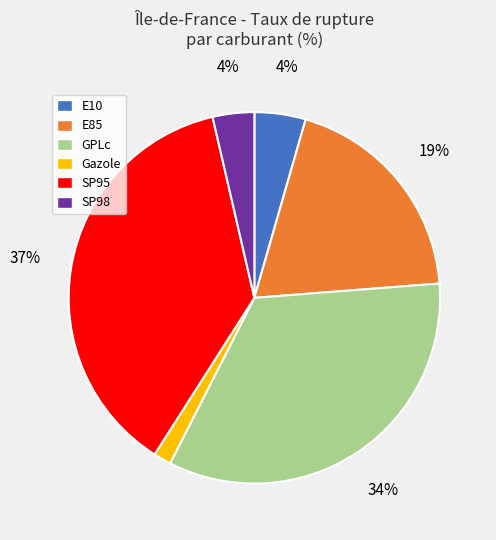

Is the sum of E10 and E85 greater than half?

No